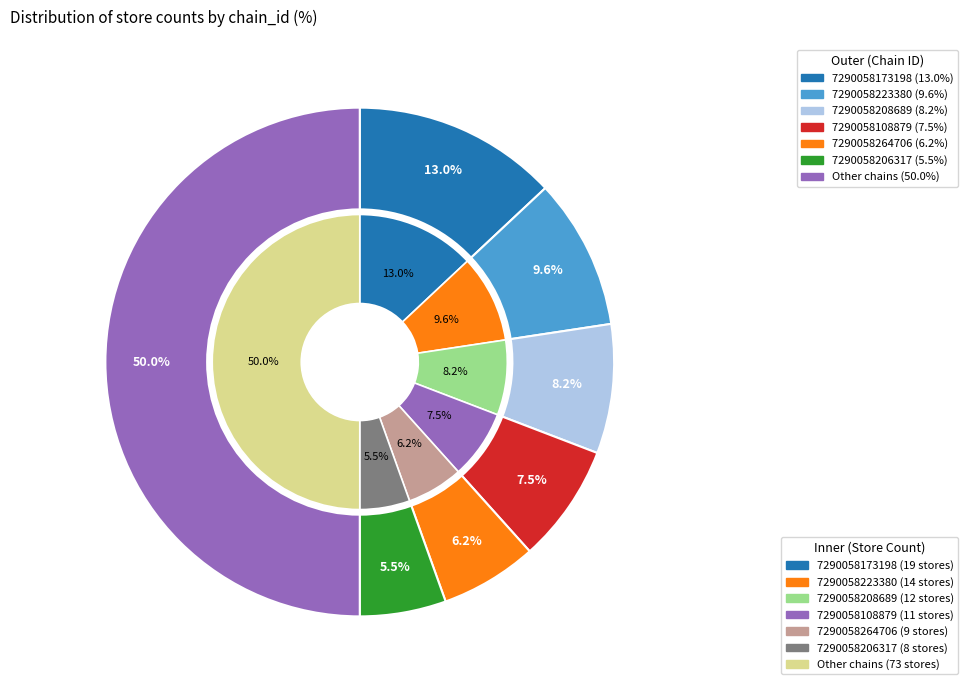

To the nearest percent, what is the difference between the chain_values and 1 slice percentages?

4%